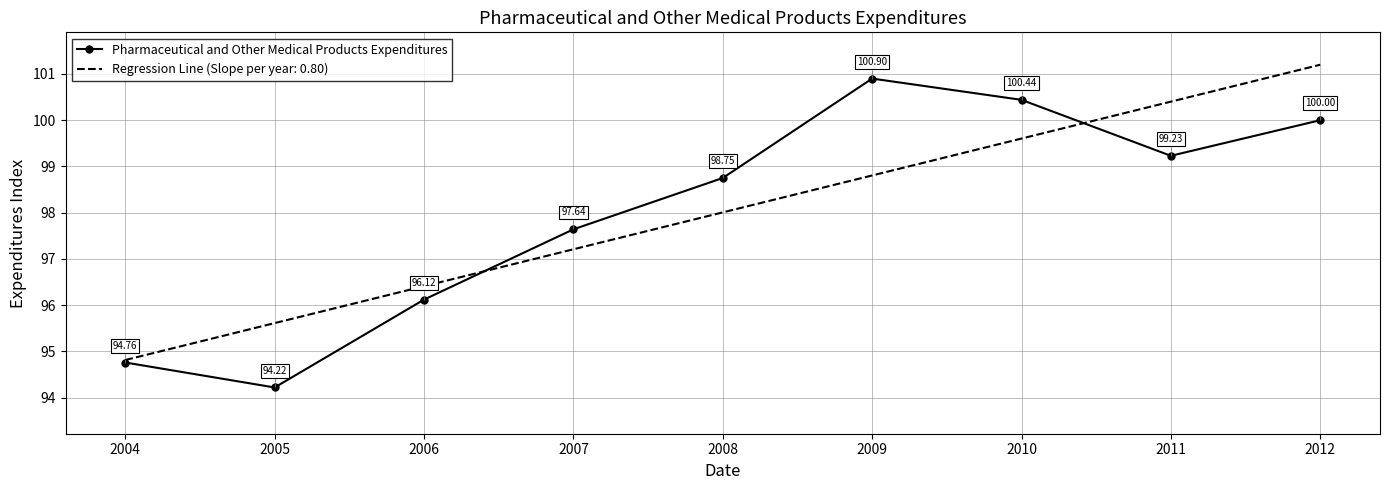

Is the value of Pharmaceutical and Other Medical Products Expenditures at 2004 greater than the value of Regression Line (Slope per year: 0.80) at 2011?

No